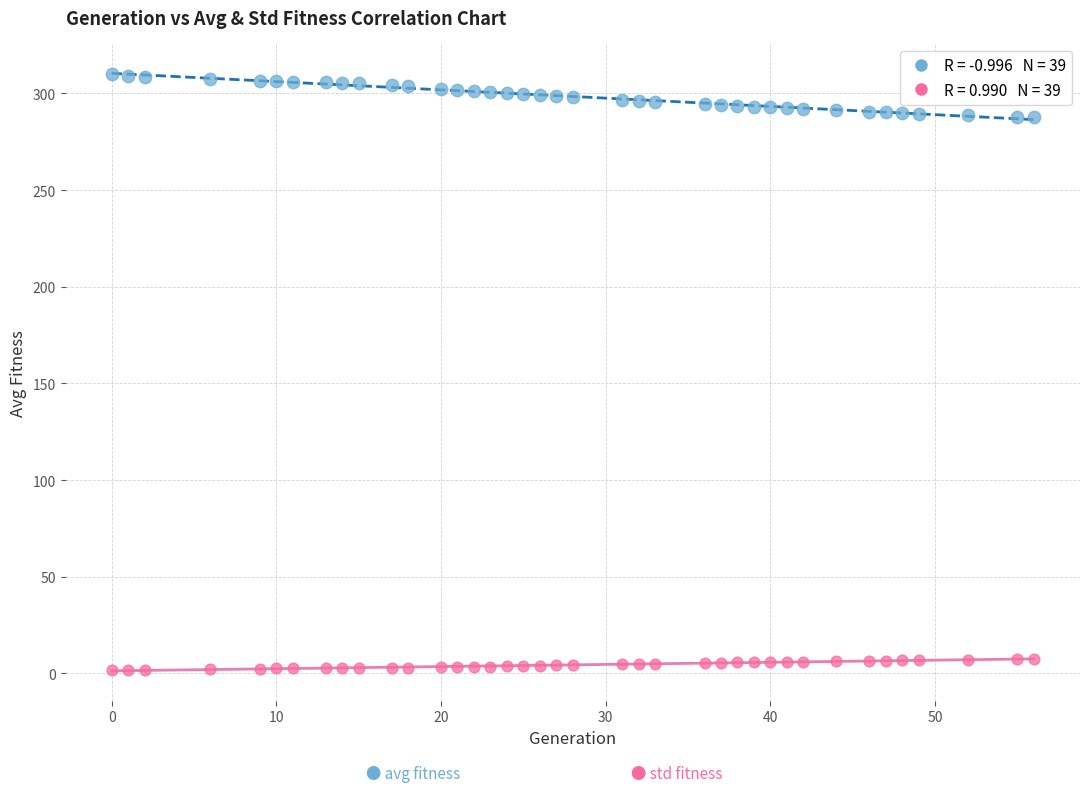

Across all data points, what is the range of Y values (max minus min)?

308.3